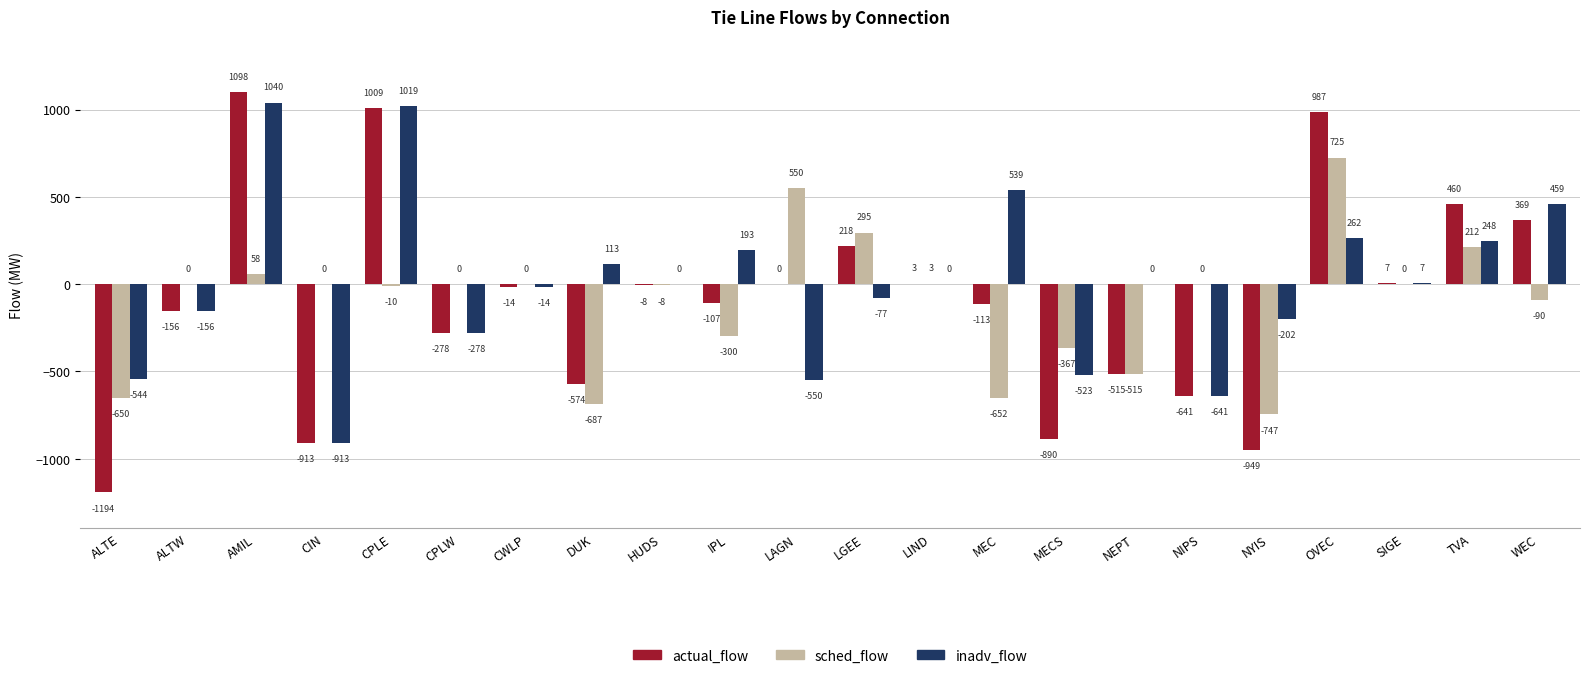

Which series has the largest total across all categories?

inadv_flow